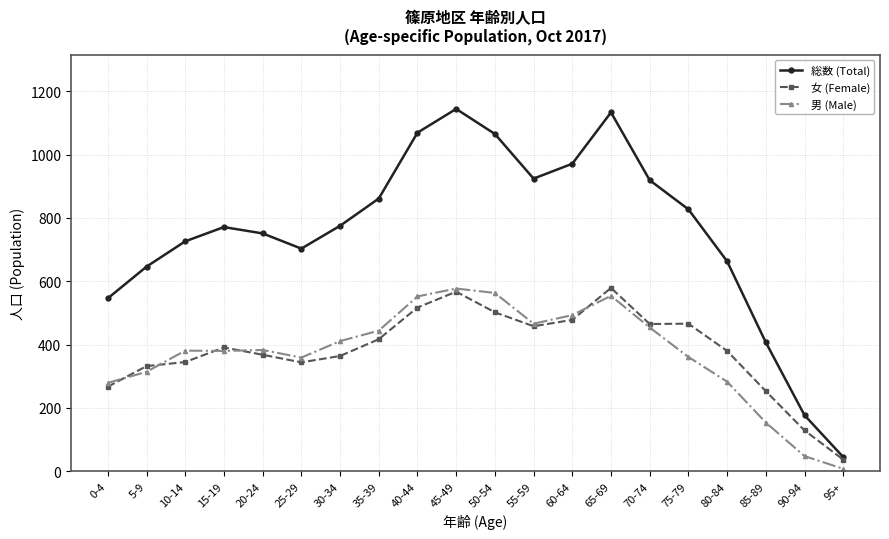

At which category does 総数 (Total) reach its first local valley?

25-29